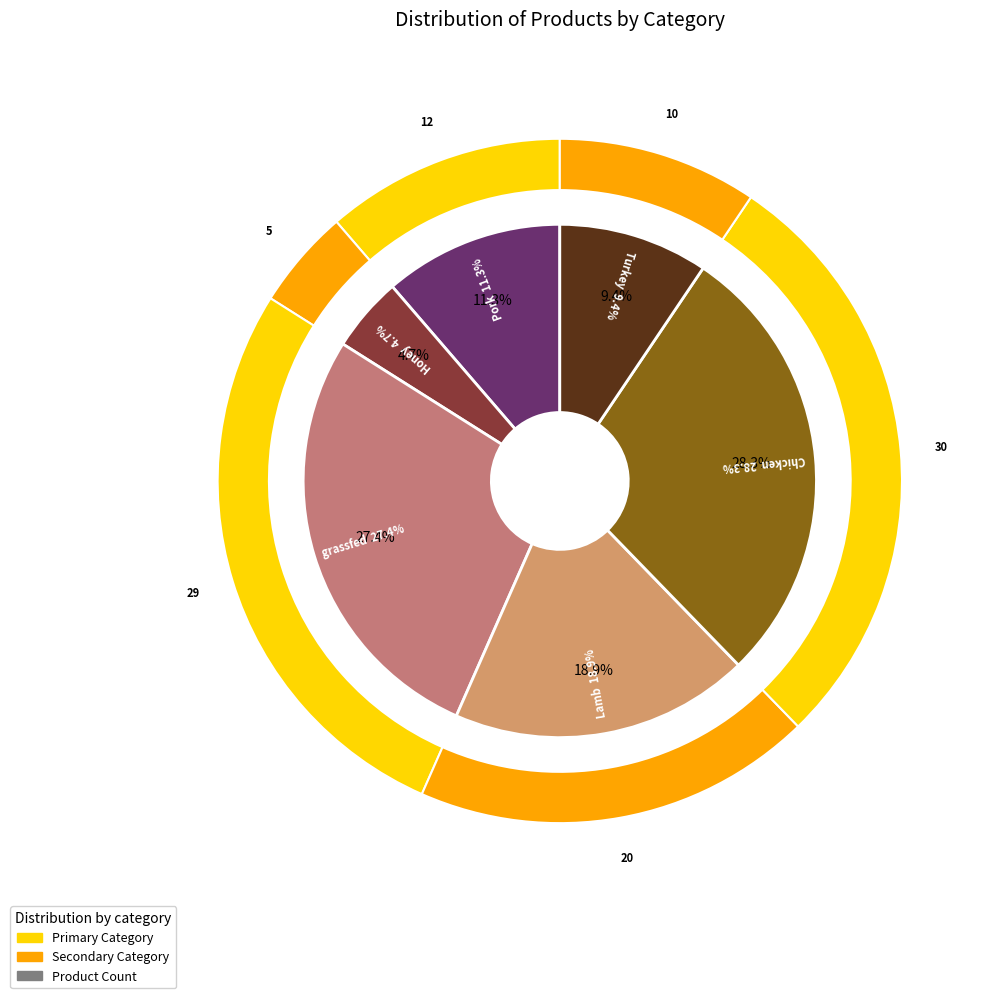

Does any single category account for the majority?

No